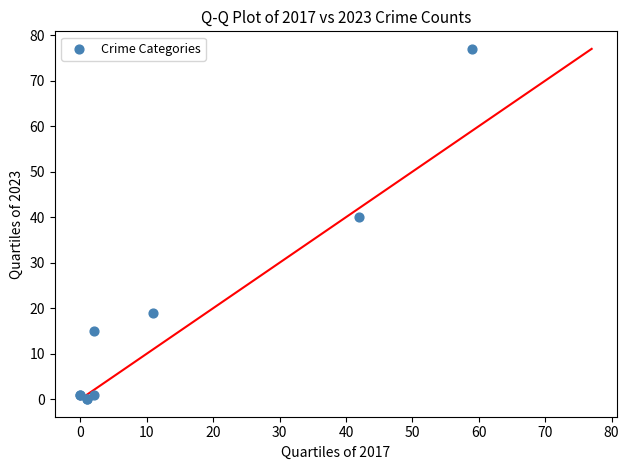

What Y value in the scatter plot is closest to 38?

40